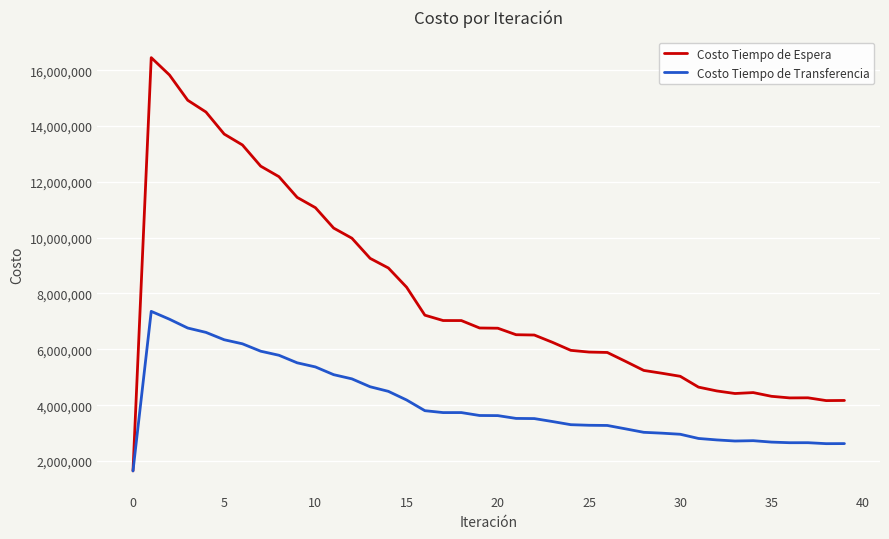

What is the maximum value shown in the chart?

16448371.7